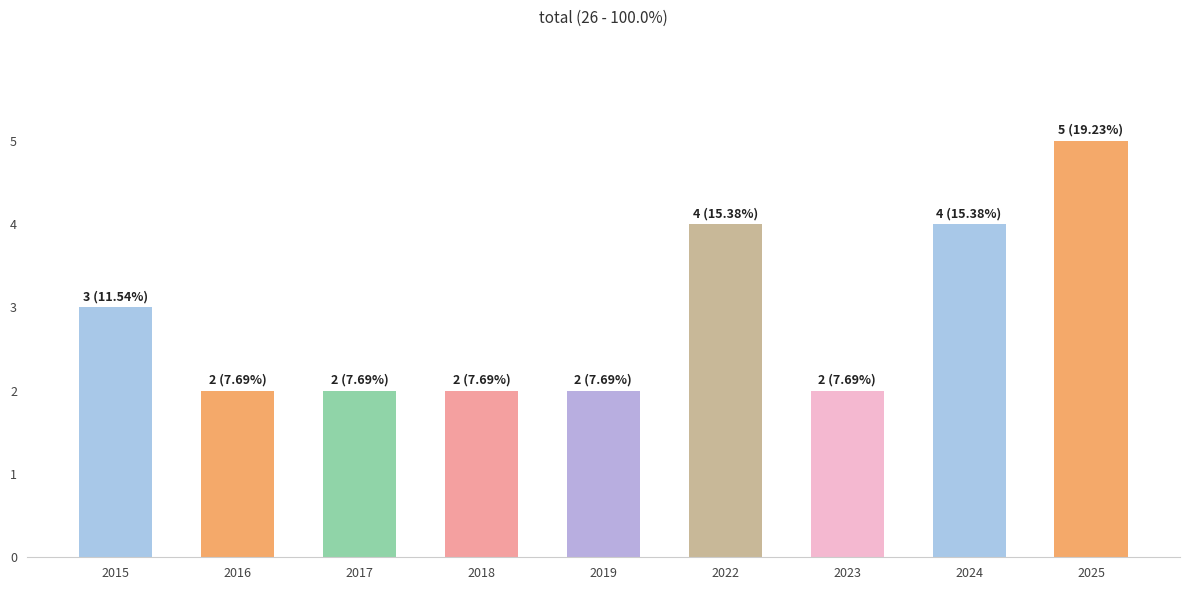

Is it true that the value at 2023 is 4?

False